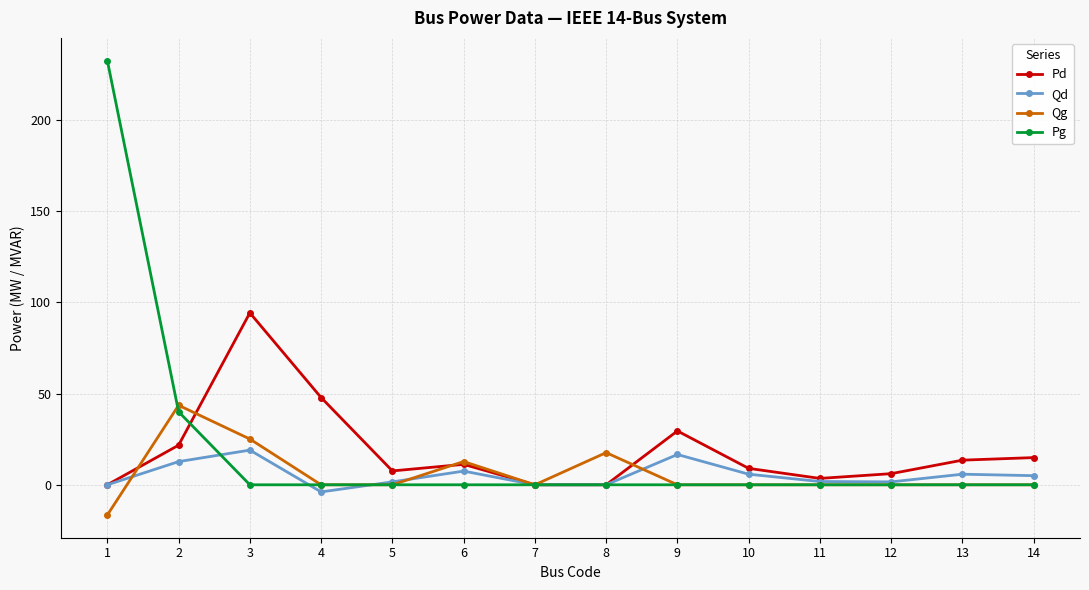

How many data points does each series have?

14